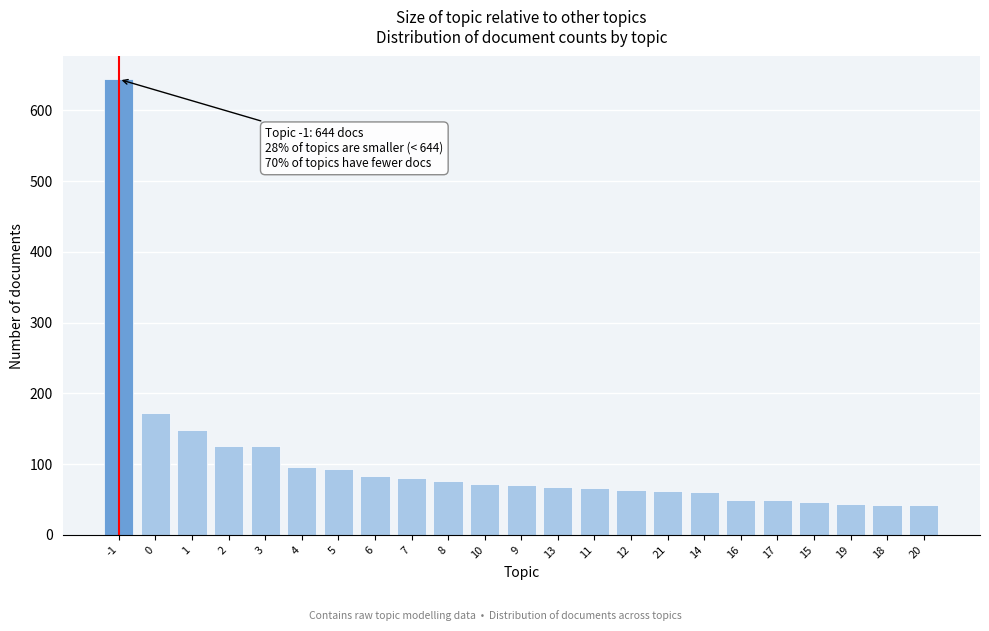

What is the difference between the maximum and minimum values?

602